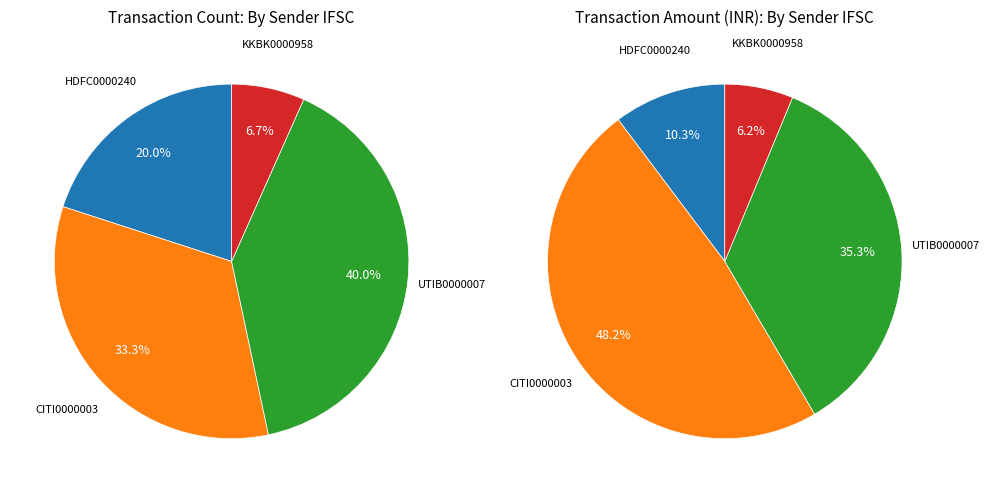

To the nearest percent, what is the difference between the CITI0000003 and UTIB0000007 slice percentages?

7%